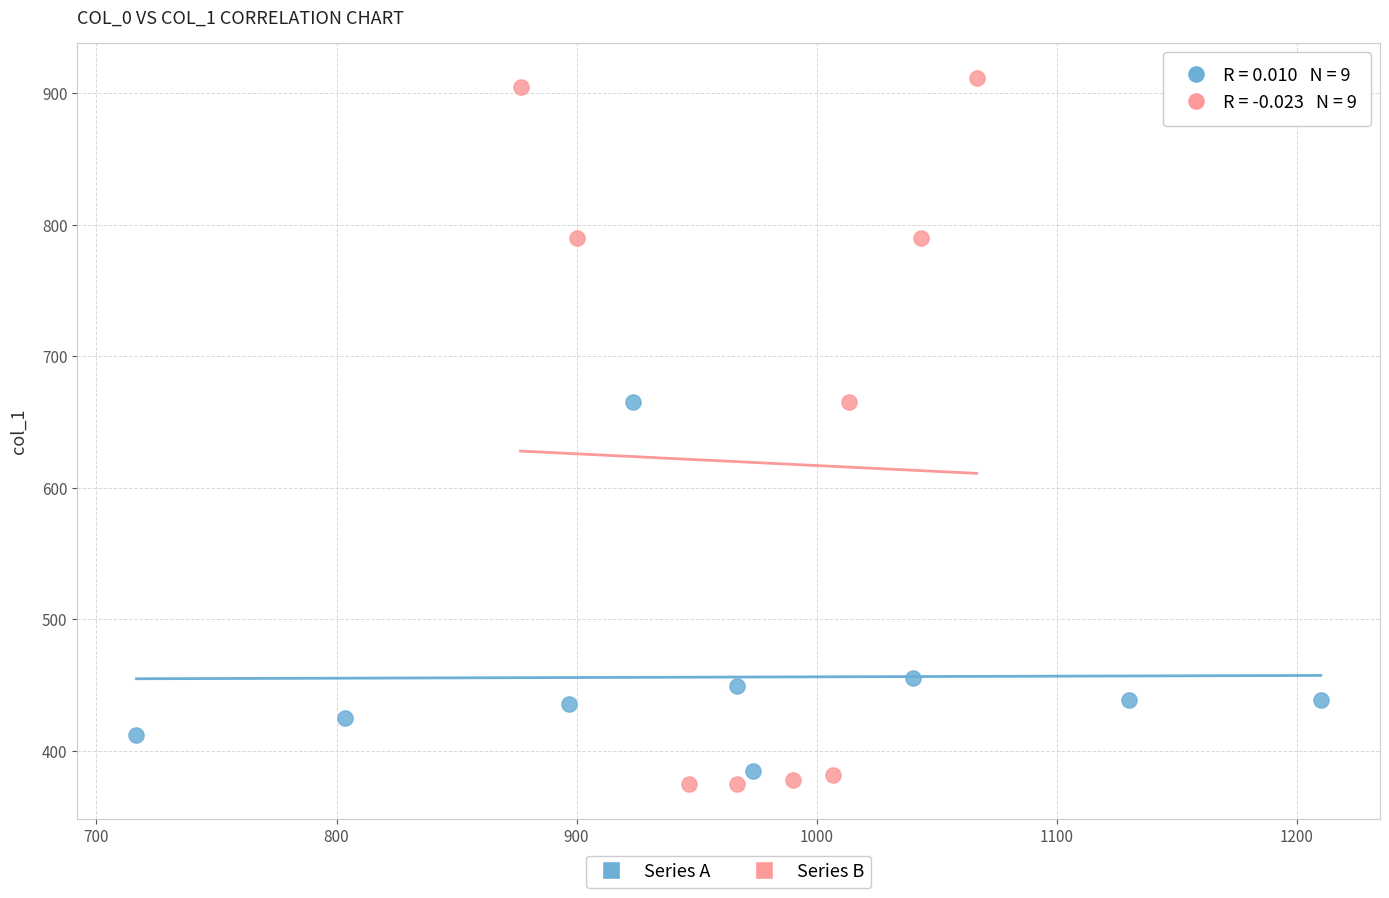

Which series reaches the maximum Y coordinate?

Series B